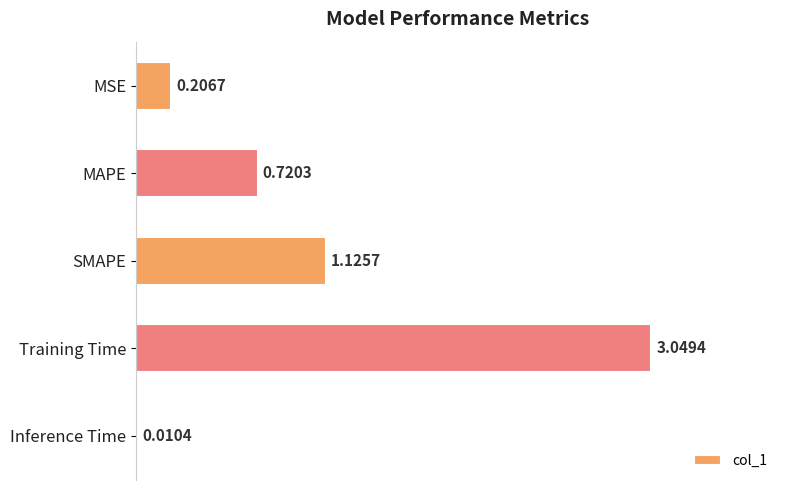

Which has a higher value, Training Time or MSE?

Training Time